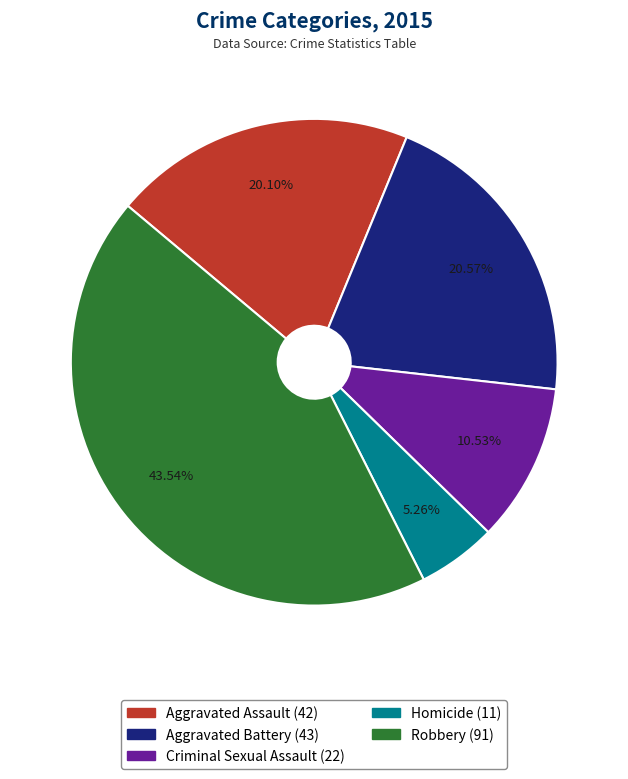

Is it true that Aggravated Assault is 20% of the pie?

True